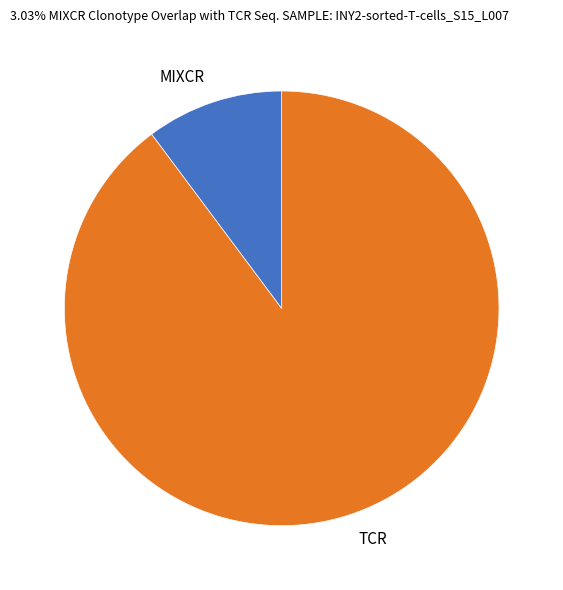

Combined, do MIXCR and TCR account for over 50%?

Yes